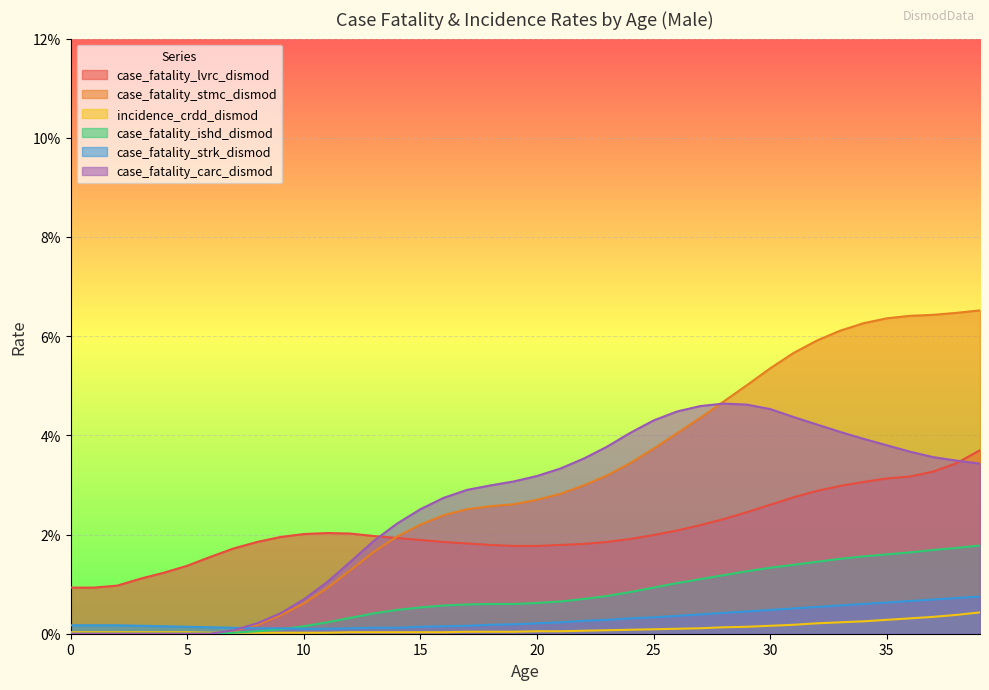

What are all the series names shown in the legend?

case_fatality_lvrc_dismod, case_fatality_stmc_dismod, incidence_crdd_dismod, case_fatality_ishd_dismod, case_fatality_strk_dismod, case_fatality_carc_dismod